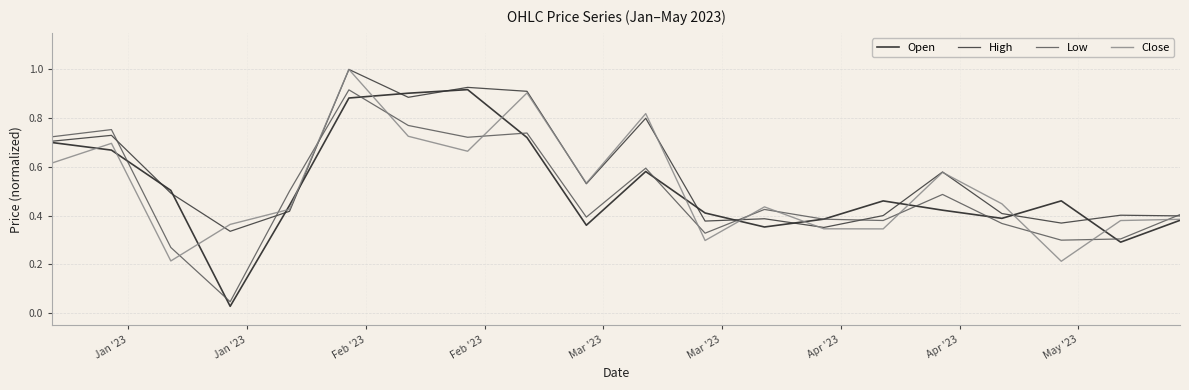

Which series has the largest total across all categories?

High